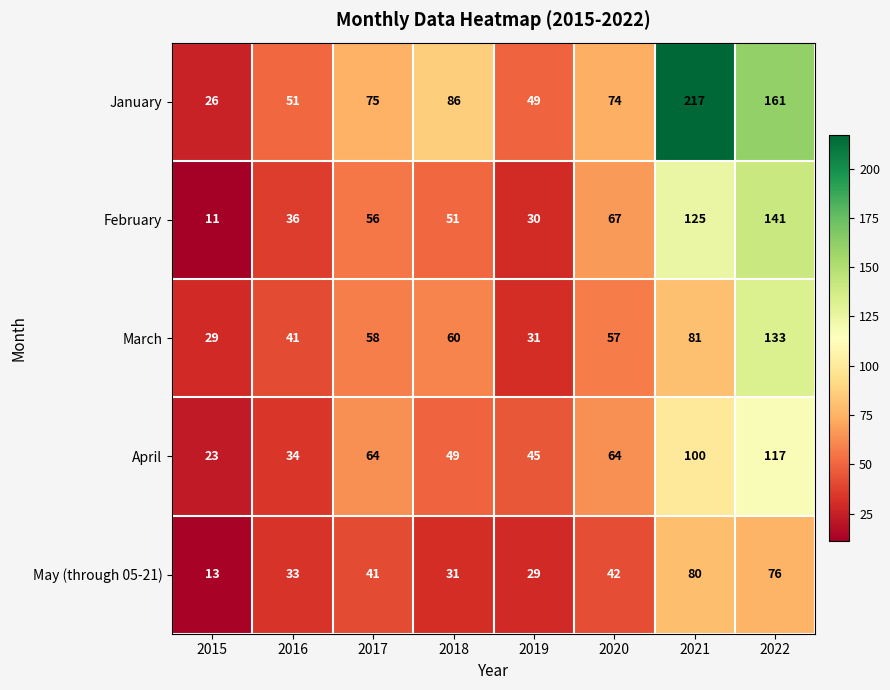

At how many categories does at least one series exceed 180?

1